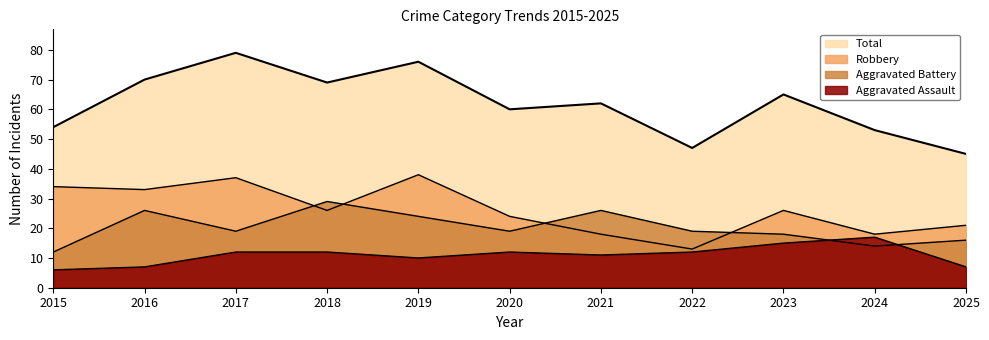

What is the average value of the Aggravated Battery series?

20